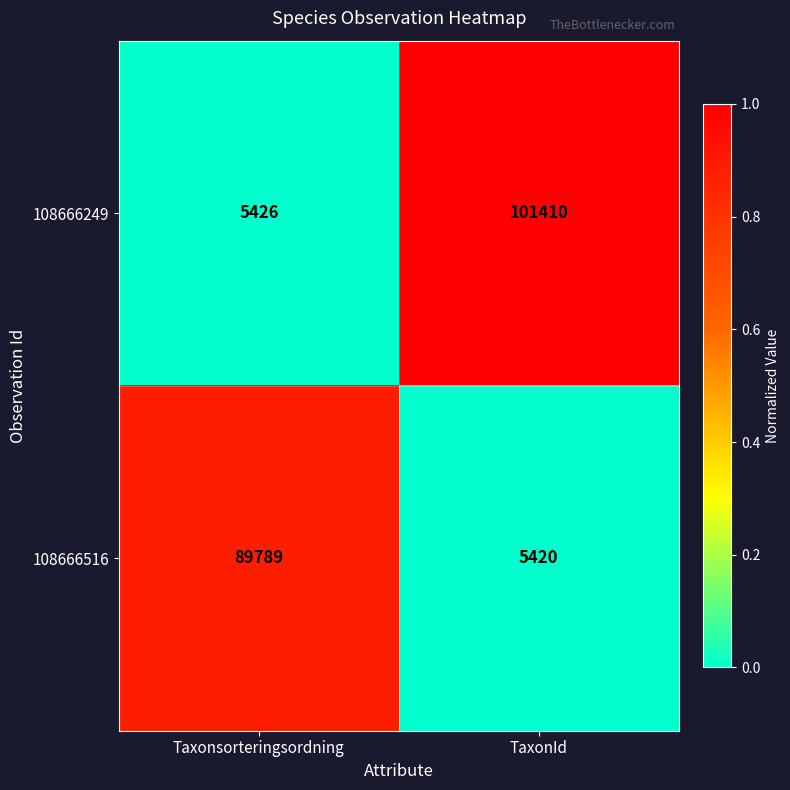

What is the sum of all 108666249 values?

106836